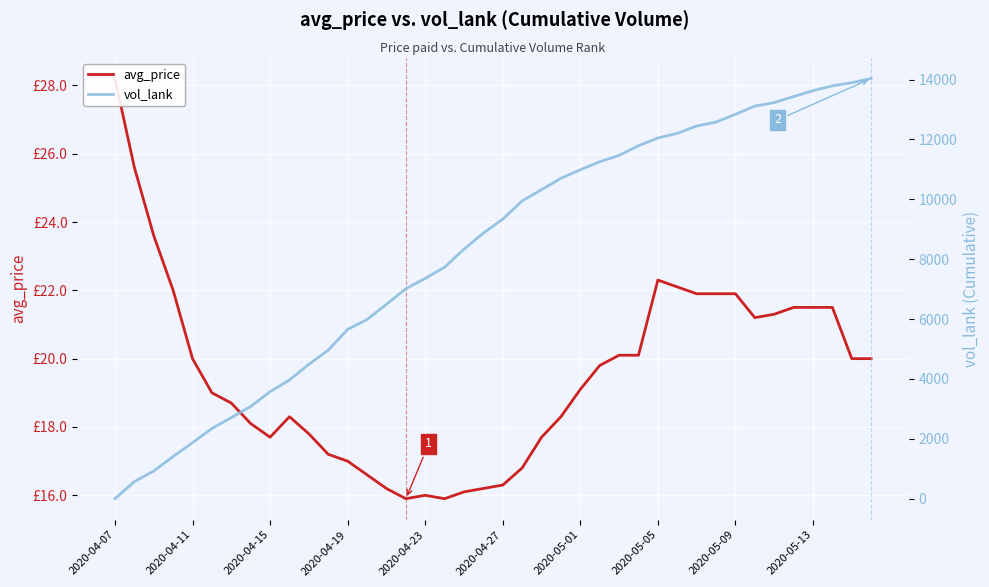

What is the difference between the vol_lank values at 2020-05-05 and 18?

5253.0